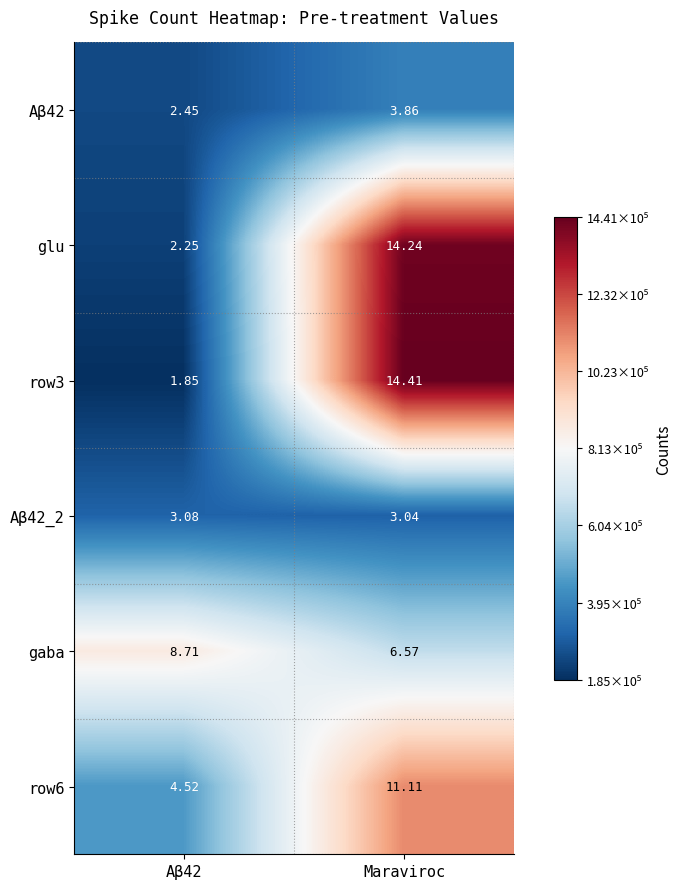

Which category has the highest value in the row3 series?

Maraviroc